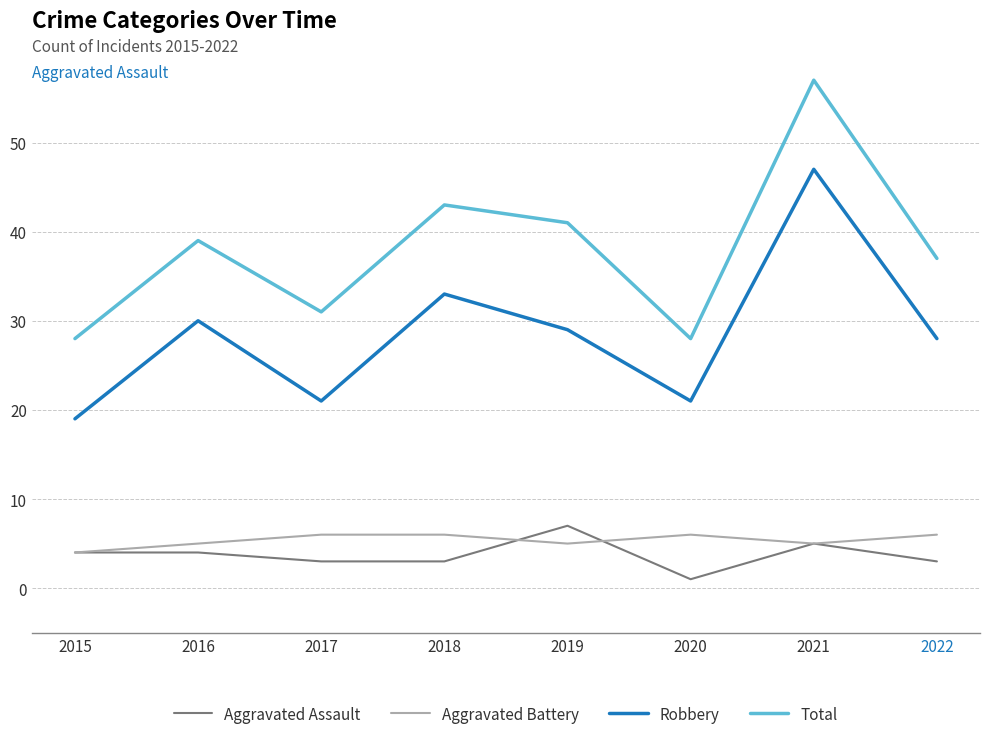

In Robbery, how many points are lower than both neighbors (excluding endpoints)?

2